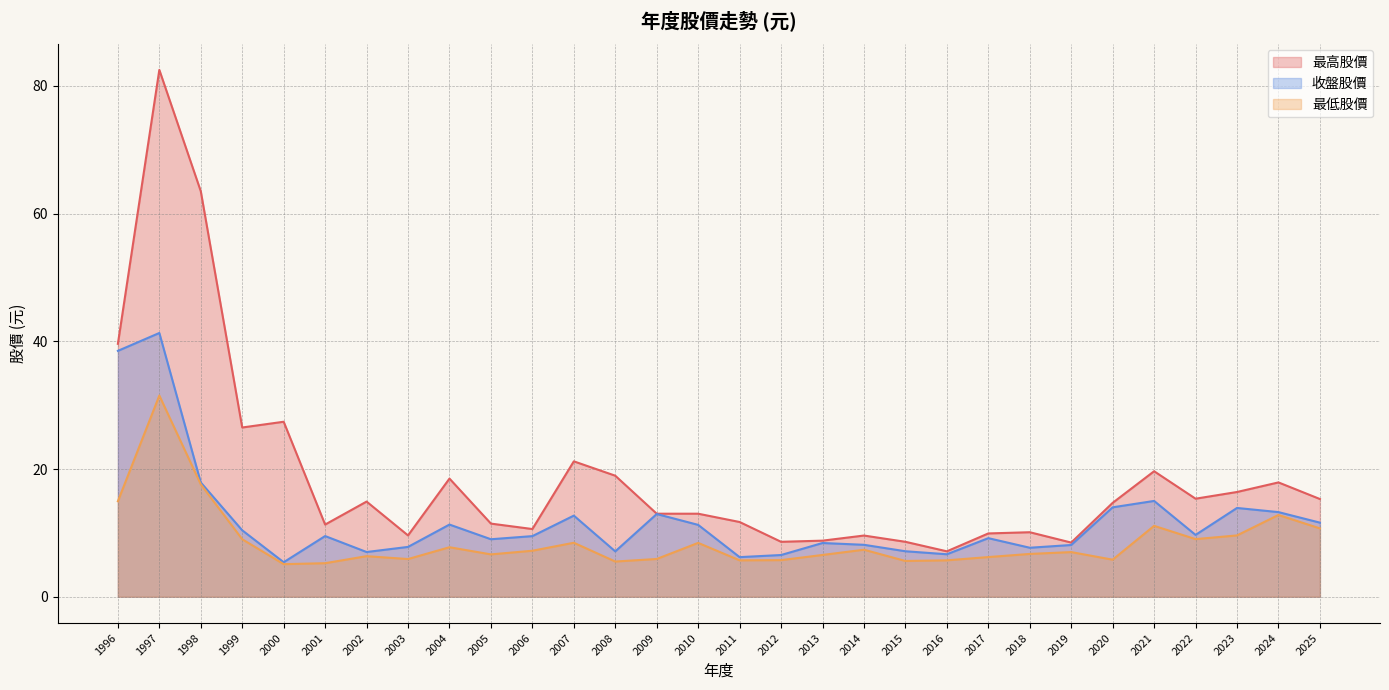

List the series in order of their overall mean, highest first.

最高股價, 收盤股價, 最低股價